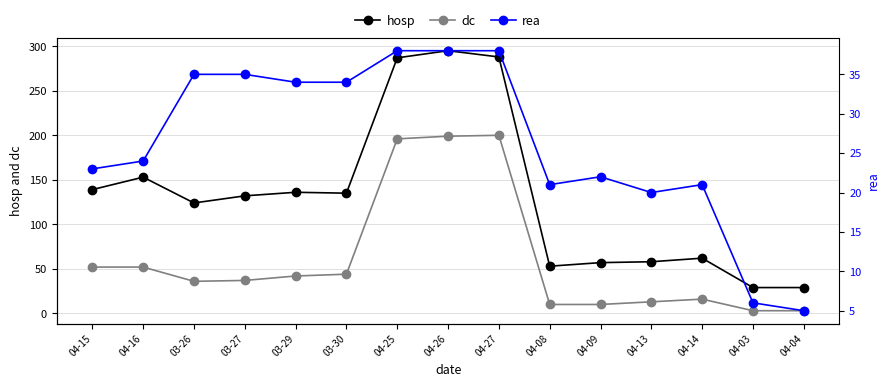

After their last crossing, which series has the higher values: dc or rea?

rea